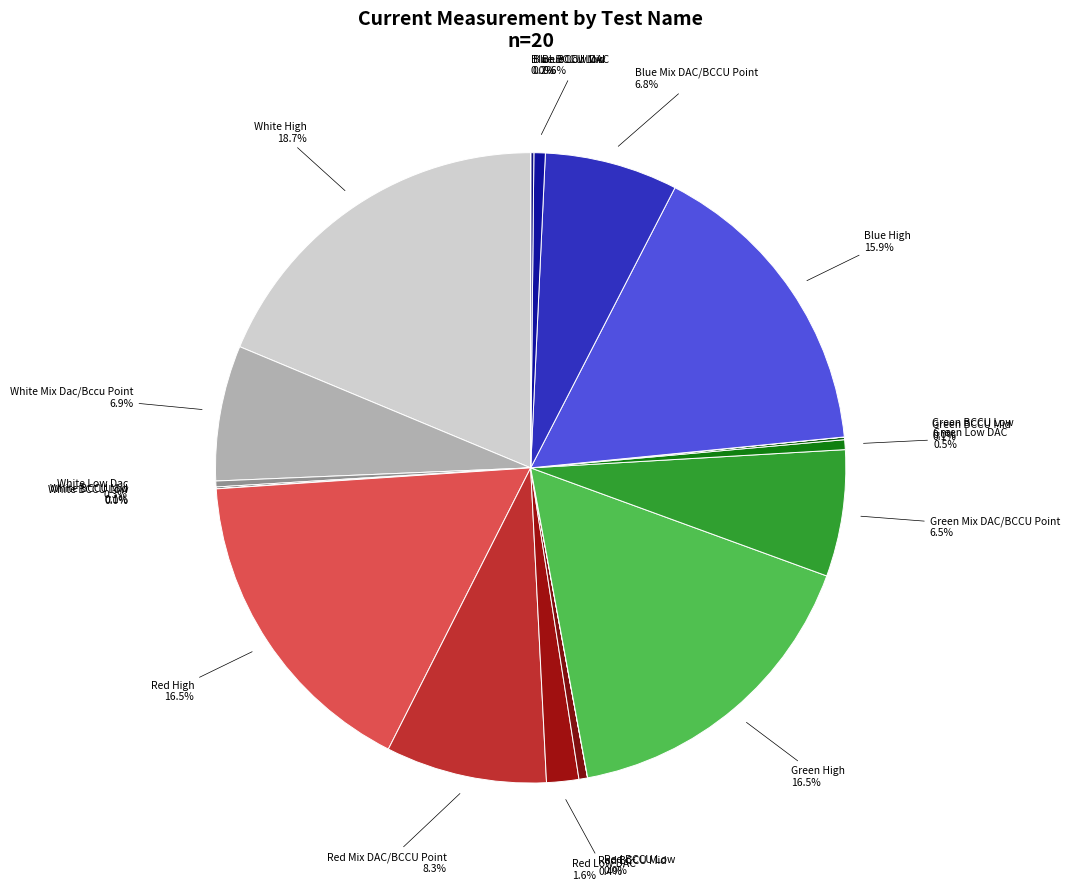

What is the largest slice in the pie chart?

White High